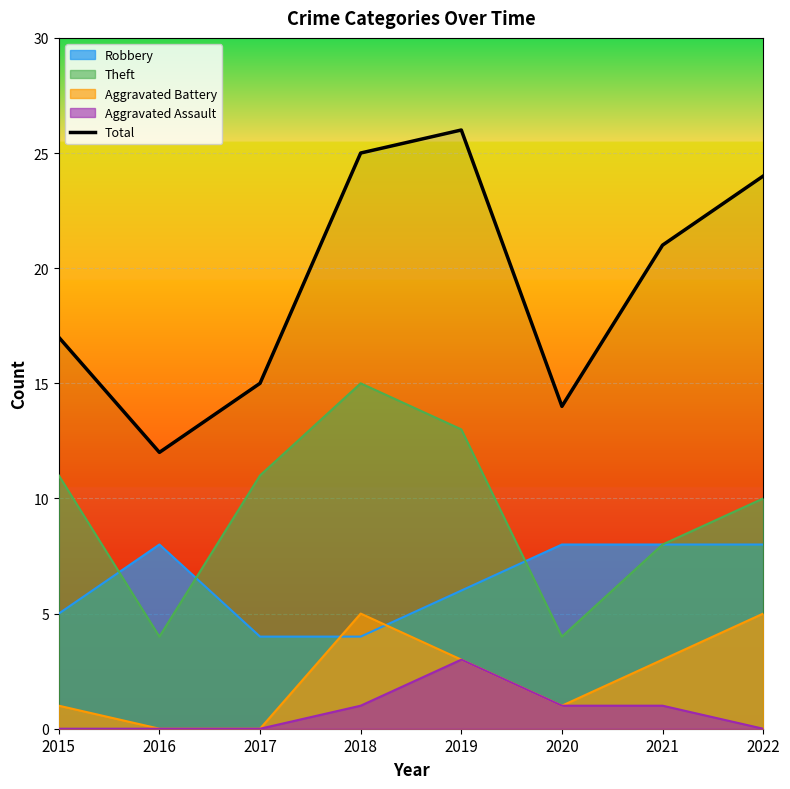

What is the sum of all values?

154